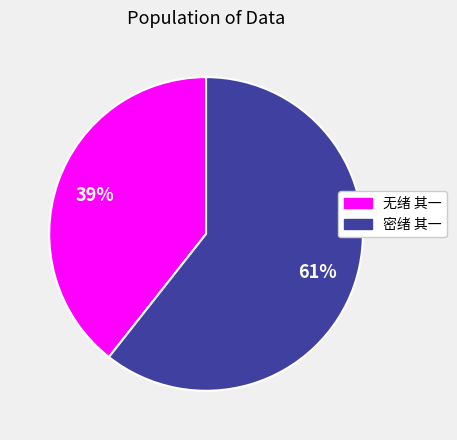

To the nearest percent, what is the average slice percentage?

50%